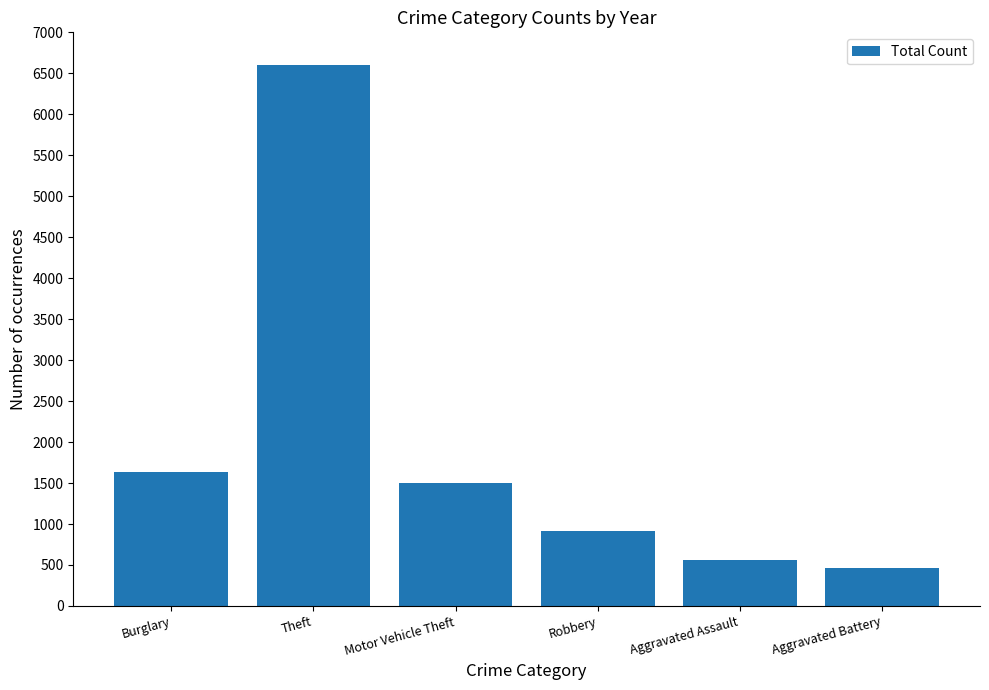

What is the smallest value displayed?

467